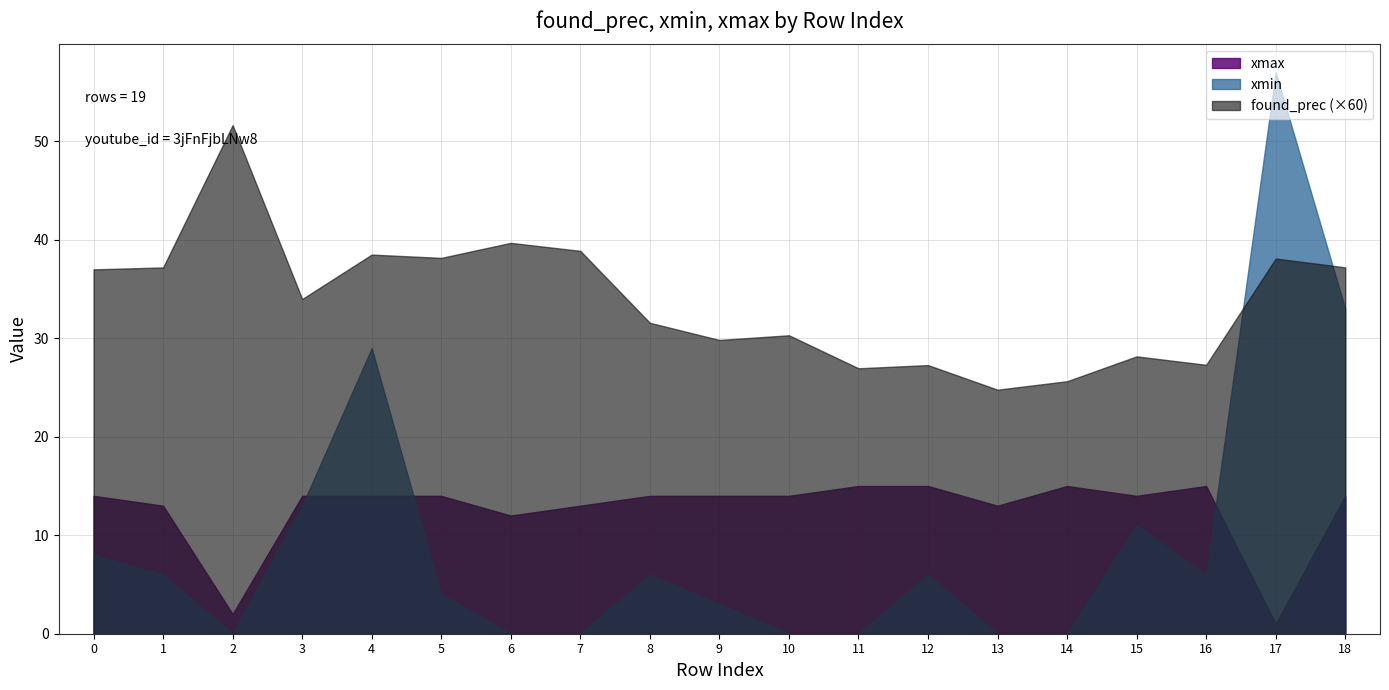

At which label does xmin reach its peak?

17